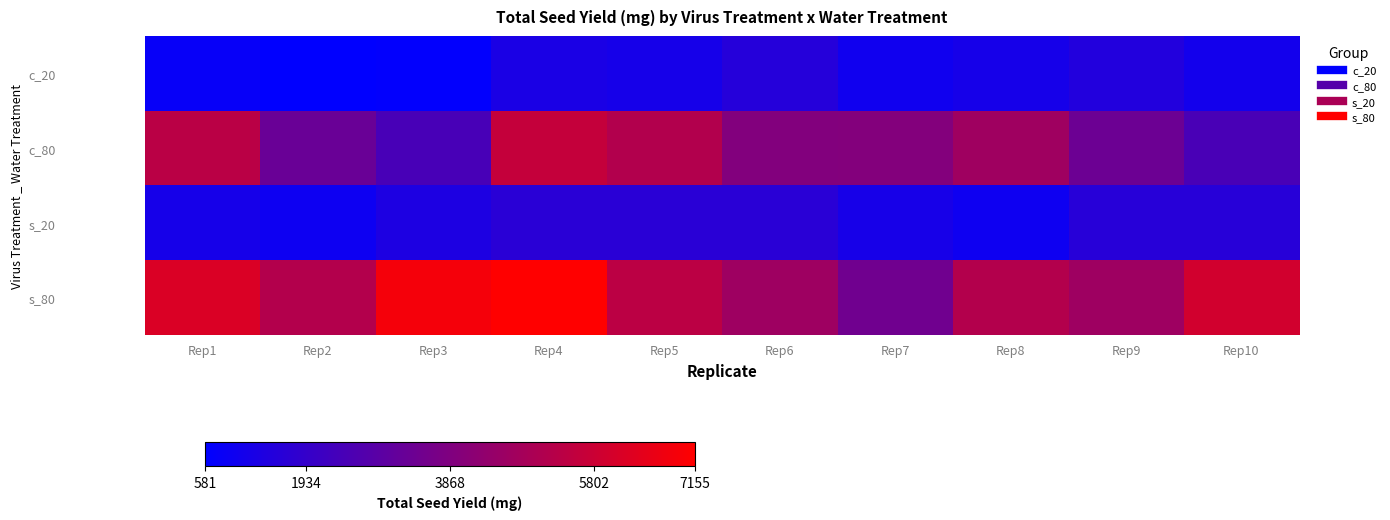

What is the spread (max minus min) of values at Rep10?

4885.0